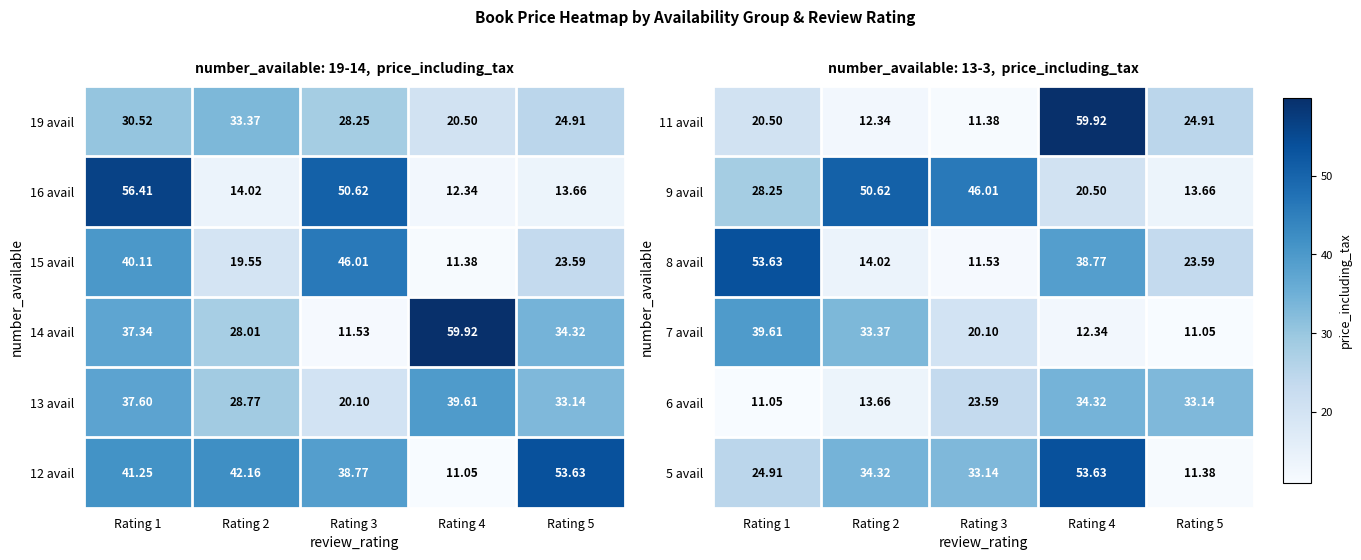

What is the total value across all series at Rating 2?

158.3